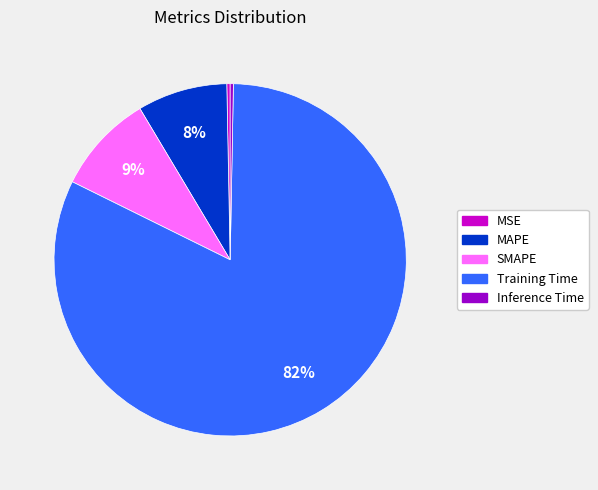

How many slices are in this pie chart?

5